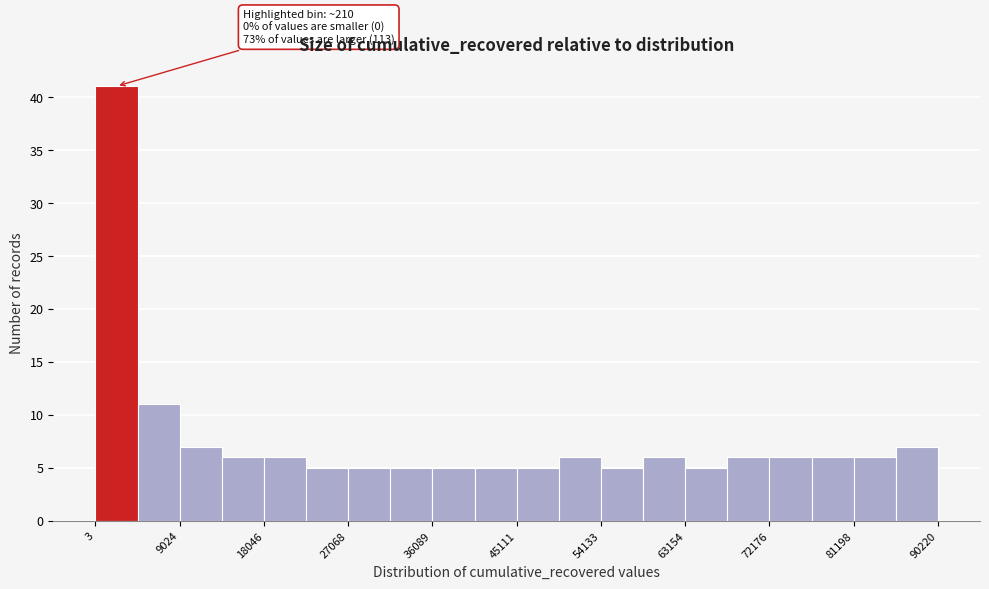

Which range on the x-axis has the tallest bar?

0 to 5000